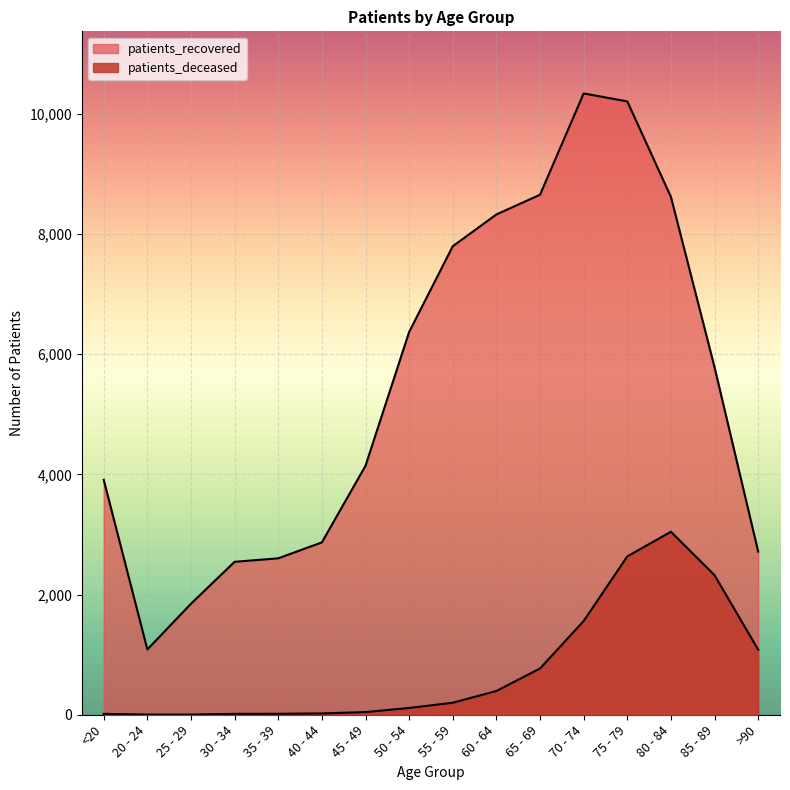

How many lines are shown in the chart?

2